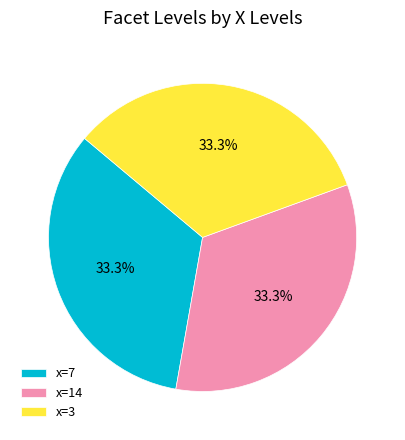

What is the ratio of the value at x=7 to the value at x=3?

1.0